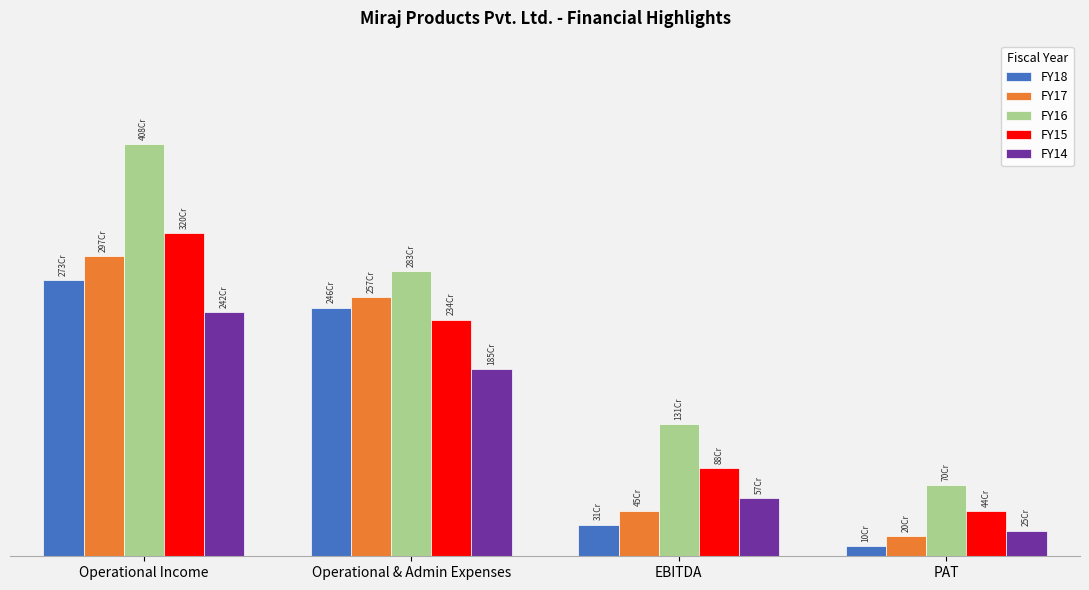

Which category has the highest value across all series?

Operational Income